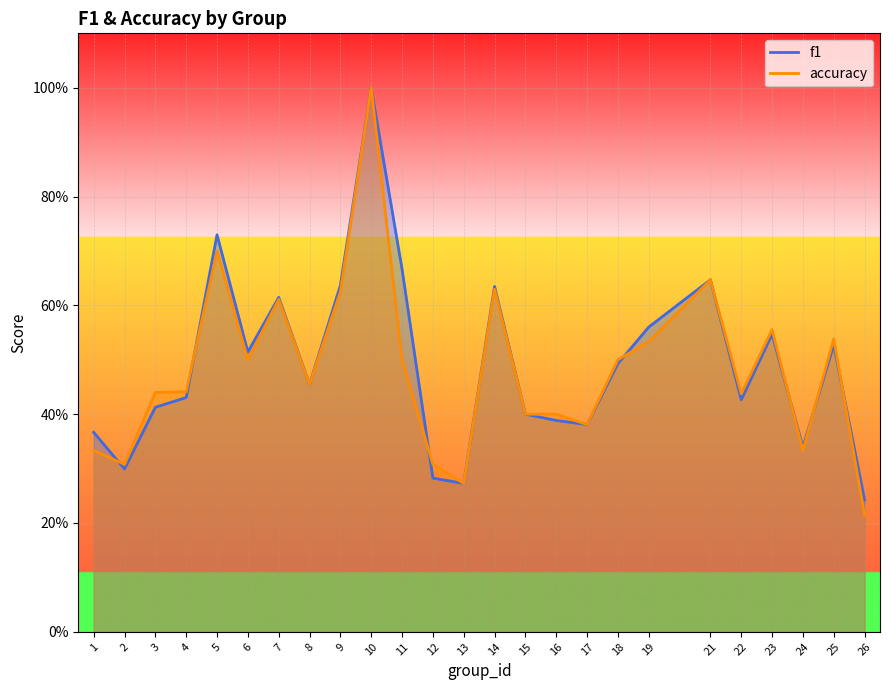

What is the difference between the maximum and minimum values in the accuracy series?

0.8